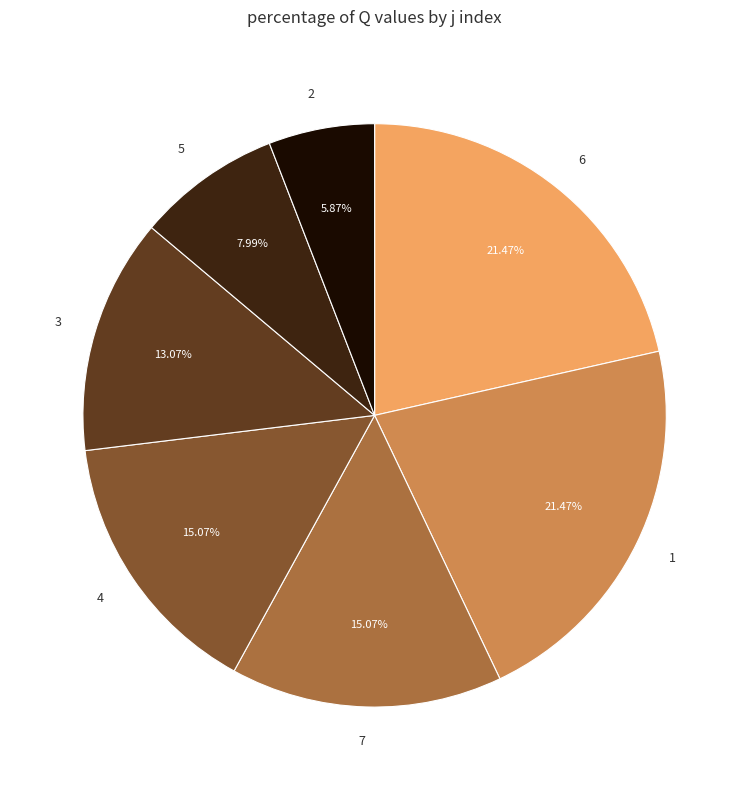

How many slices are in this pie chart?

7